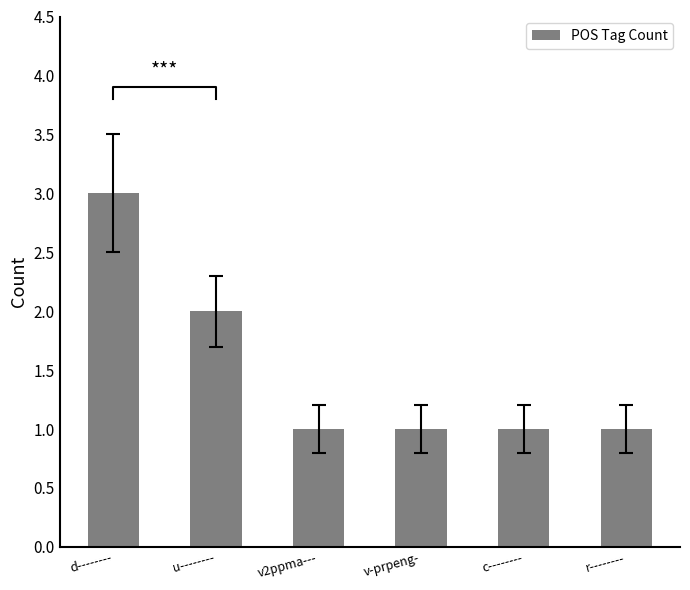

Reading right to left, what are all the values shown in this chart?

1	1	1	1	2	3